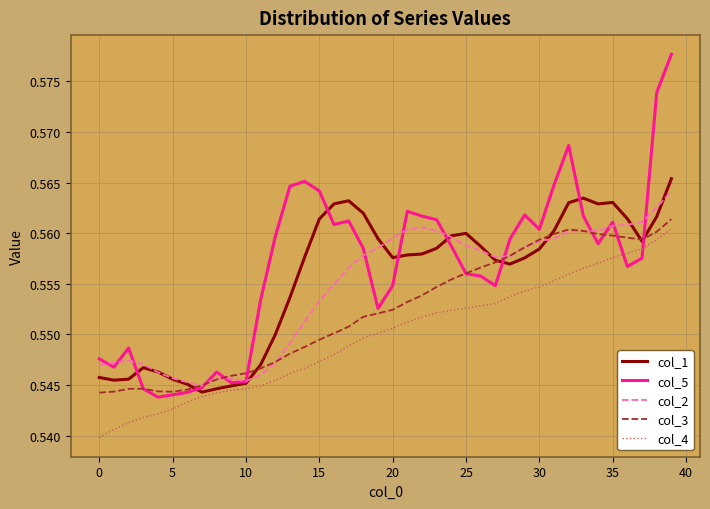

Between 10 and 30, which series saw the biggest shift?

col_5